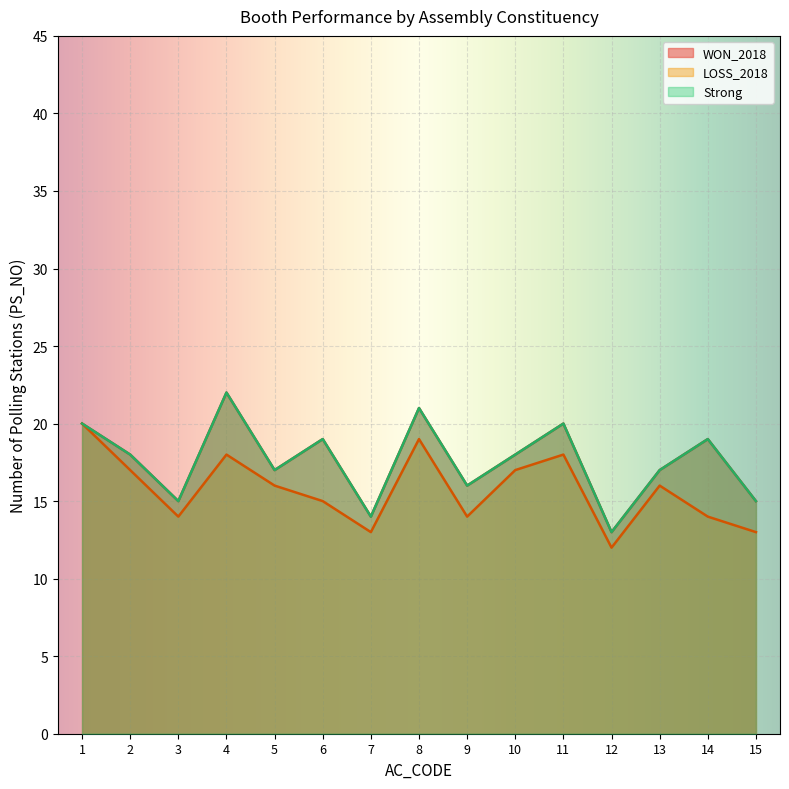

What is the approximate value of Strong at 5?

8